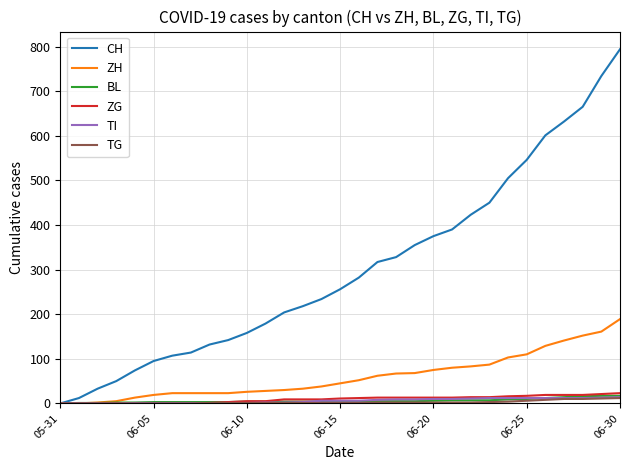

Which series has the largest total across all categories?

CH